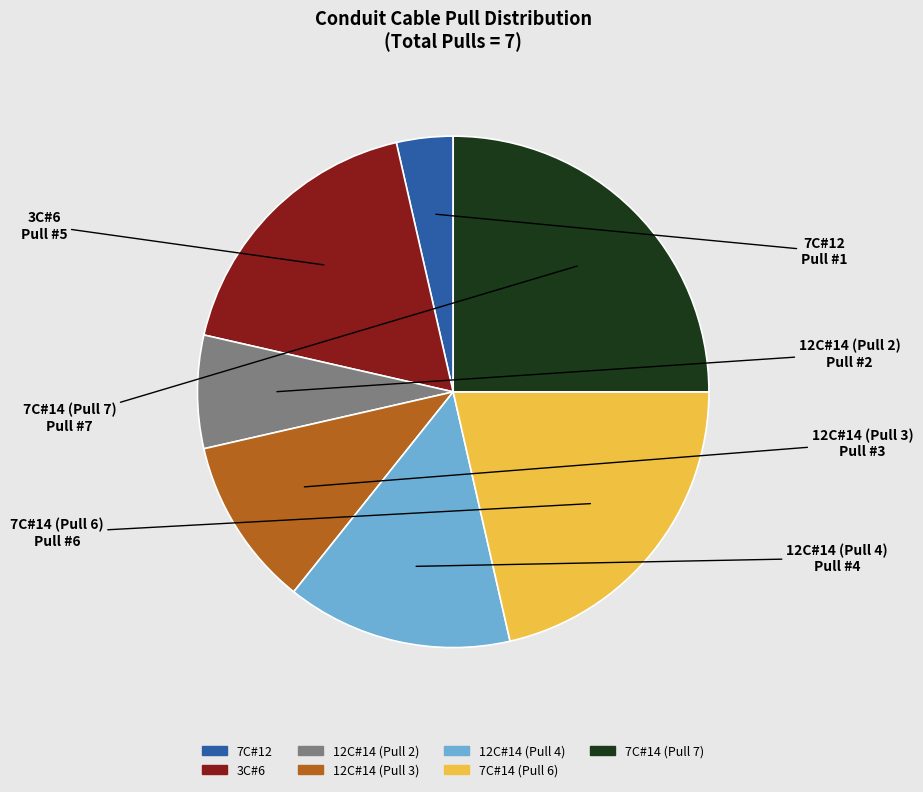

Is there a majority slice in this chart?

No